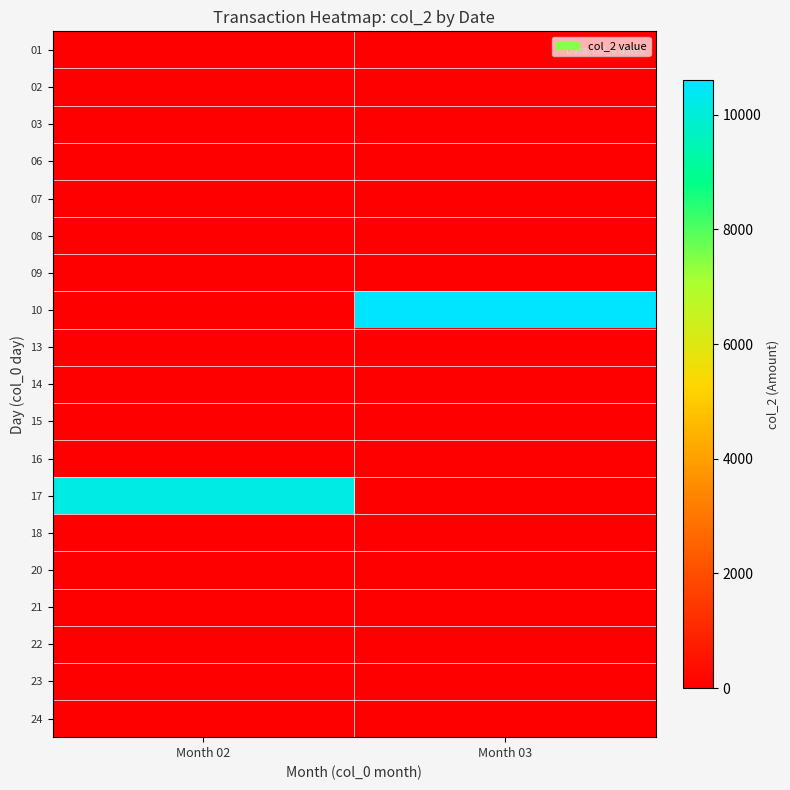

Reading right to left, extract all data points from this chart.

01: Month 03=0	Month 02=0
02: Month 03=0	Month 02=0
03: Month 03=0	Month 02=0
06: Month 03=0	Month 02=0
07: Month 03=0	Month 02=0
08: Month 03=0	Month 02=0
09: Month 03=0	Month 02=0
10: Month 03=10600	Month 02=0
13: Month 03=0	Month 02=0
14: Month 03=0	Month 02=0
15: Month 03=0	Month 02=0
16: Month 03=0	Month 02=0
17: Month 03=0	Month 02=10150
18: Month 03=0	Month 02=0
20: Month 03=0	Month 02=0
21: Month 03=0	Month 02=0
22: Month 03=0	Month 02=0
23: Month 03=0	Month 02=0
24: Month 03=0	Month 02=0